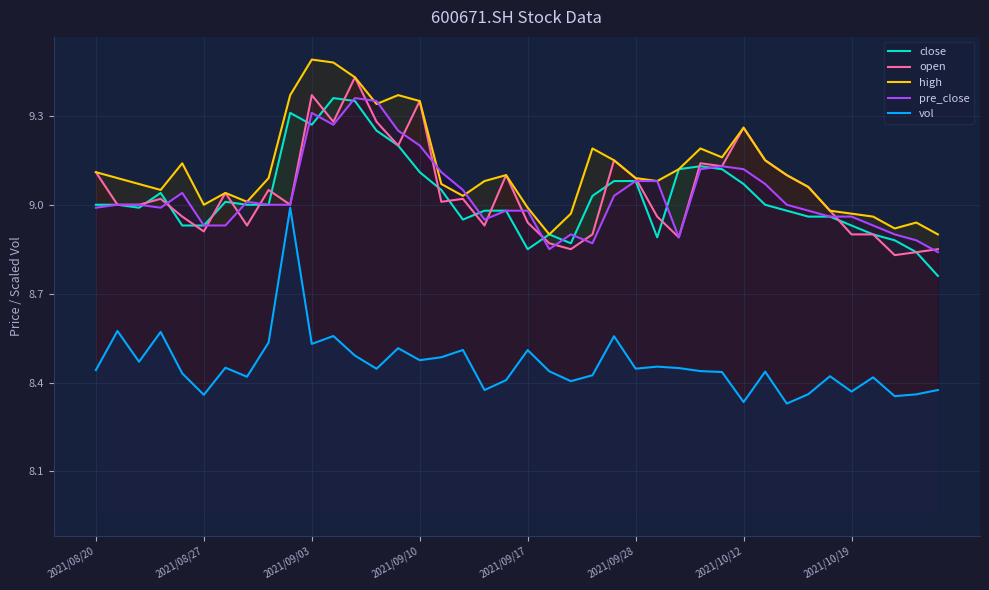

The pre_close series shows 14.5 at 31. True or false?

False